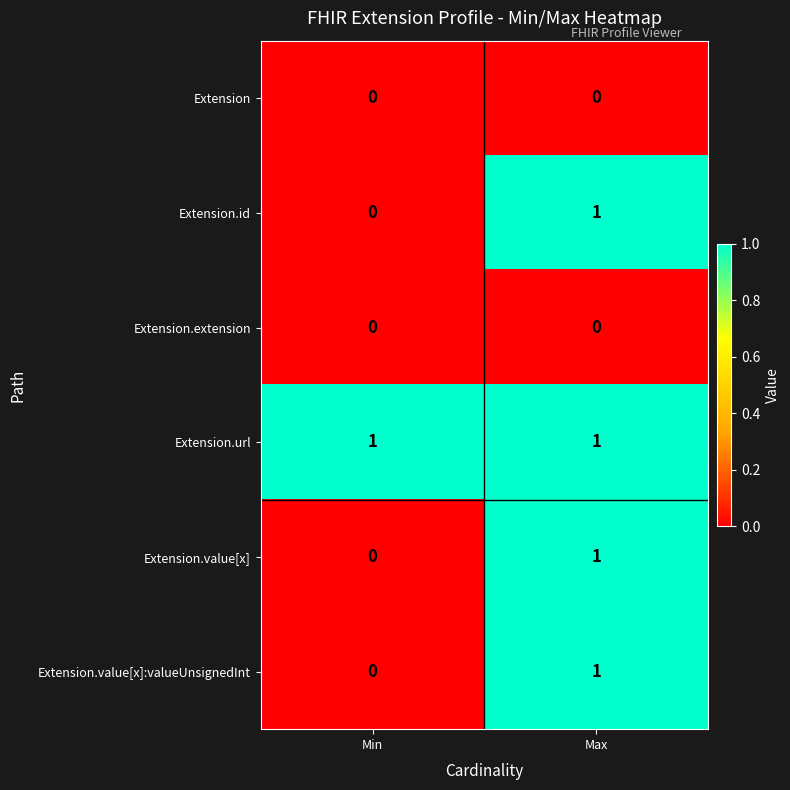

What is the spread (max minus min) of values at Max?

1